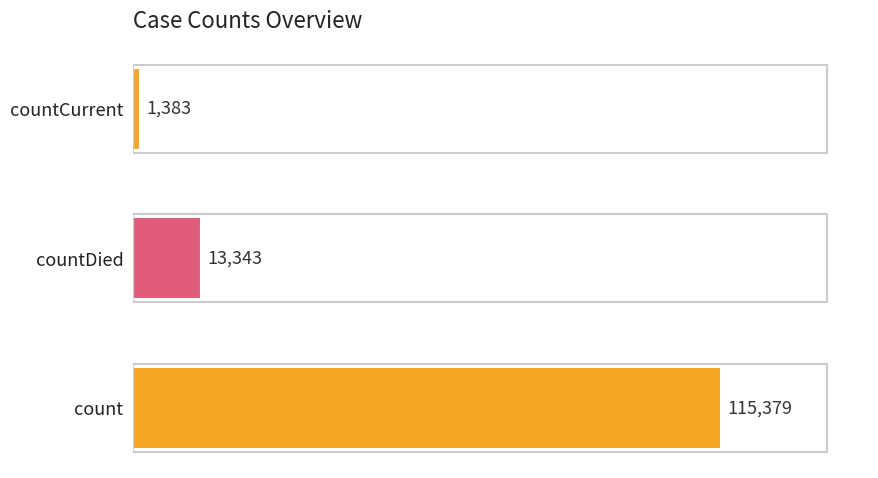

Reading bottom to top, extract all data points from this chart.

115379	13343	1383